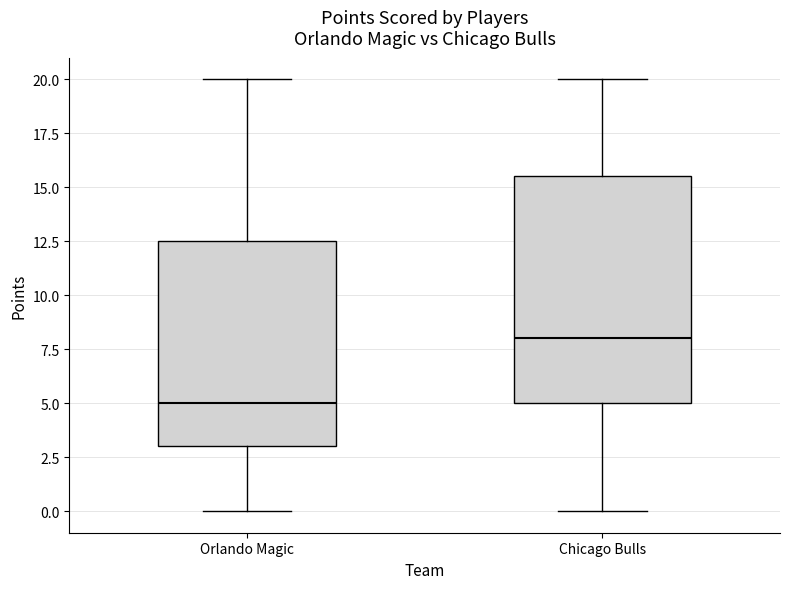

Which box's median line is the highest?

Chicago Bulls